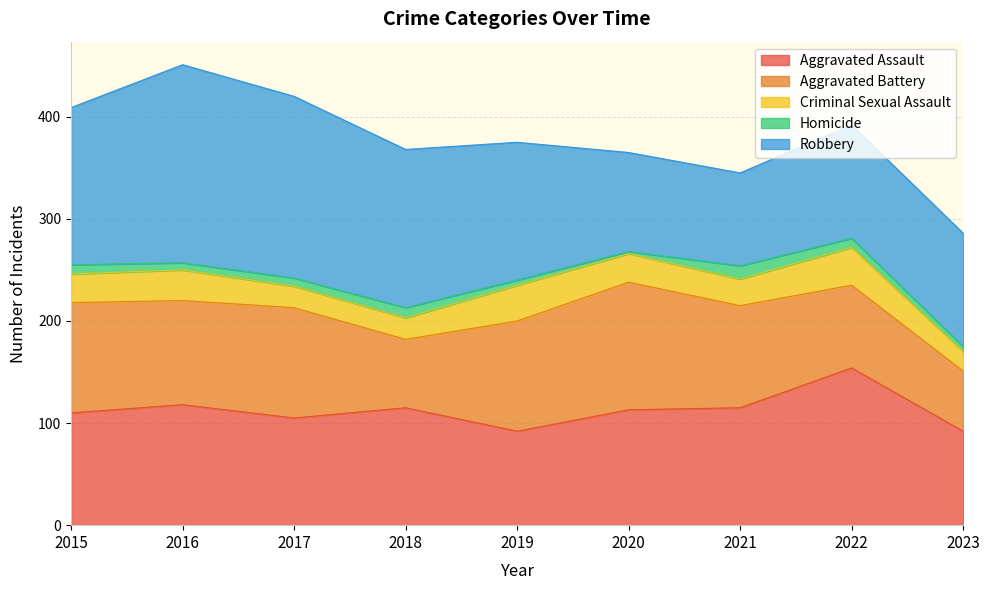

What is the sum of the Aggravated Assault values at 2018 and 2022?

269